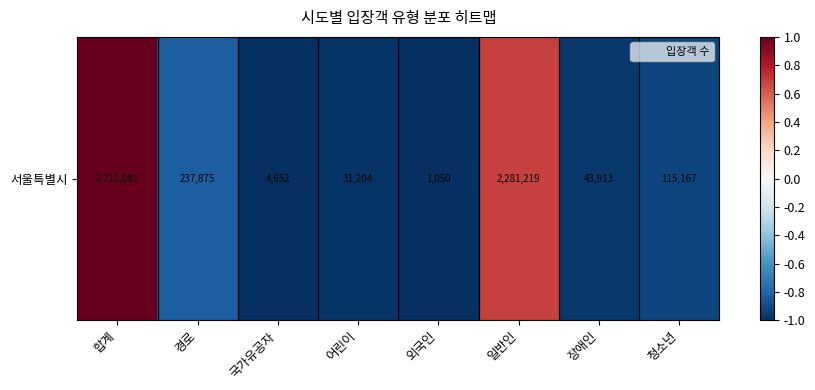

What is the minimum value shown in the chart?

-1.0